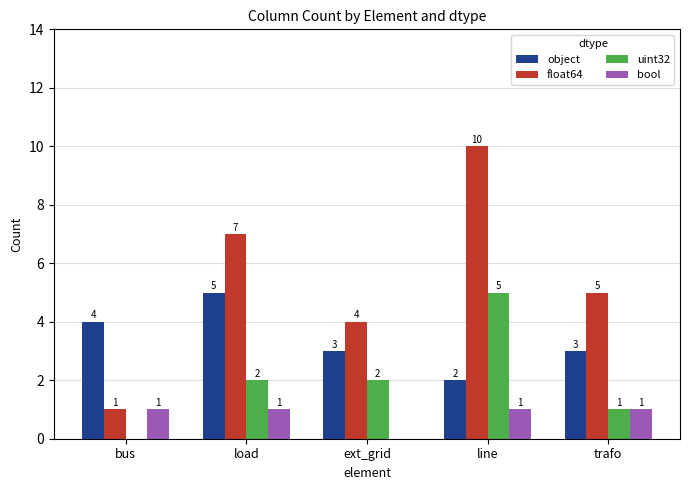

What are all the series names shown in the legend?

object, float64, uint32, bool